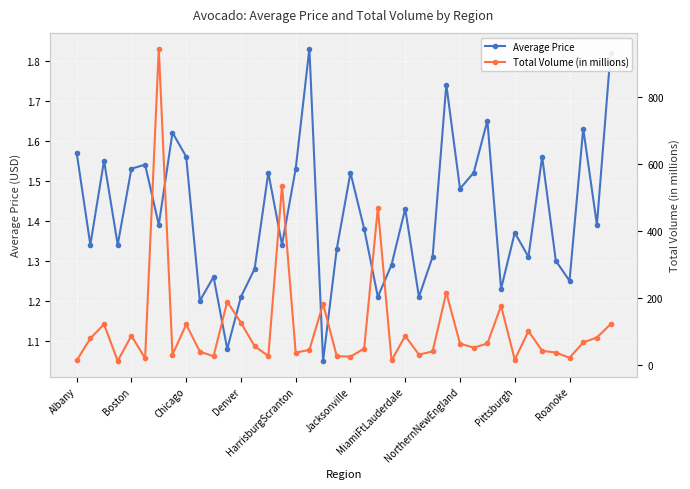

Which series has the largest range (max minus min)?

Total Volume (in millions)